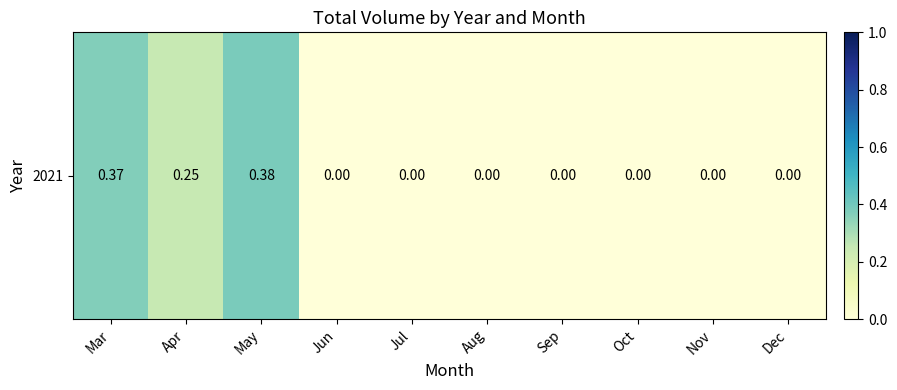

How many values are above zero?

3